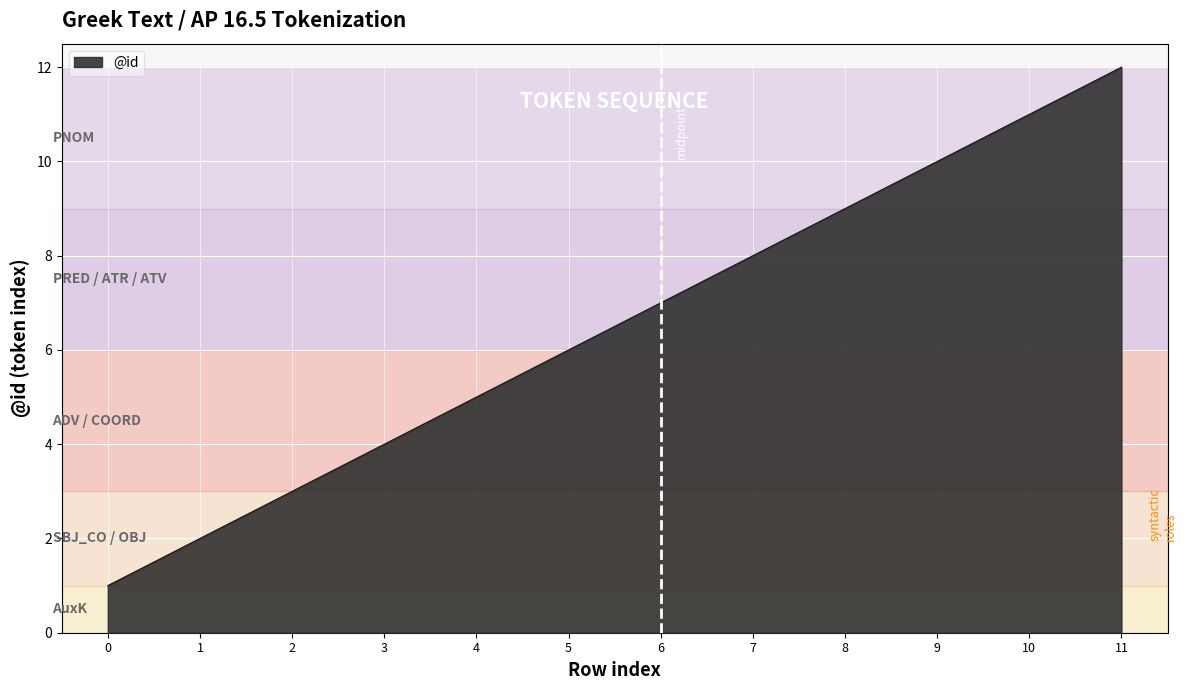

What is the minimum value shown in the chart?

1